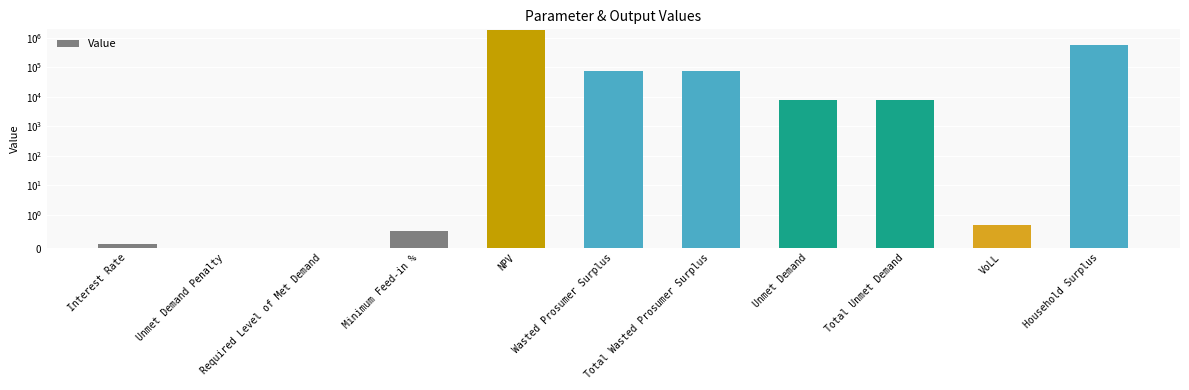

What is the difference between the second highest and minimum values?

575312.5